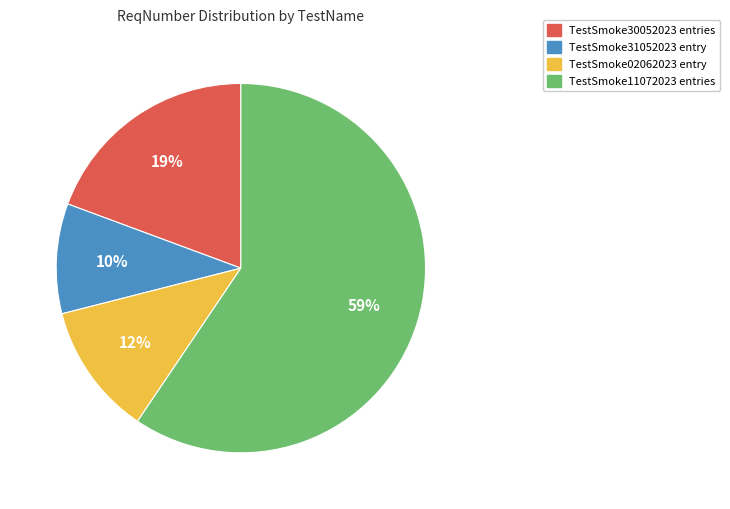

Is there any slice that represents more than half of the pie?

Yes